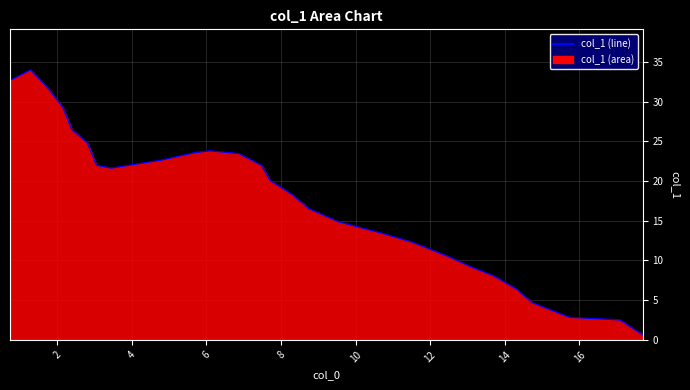

What is the difference between the maximum and minimum values?

33.3